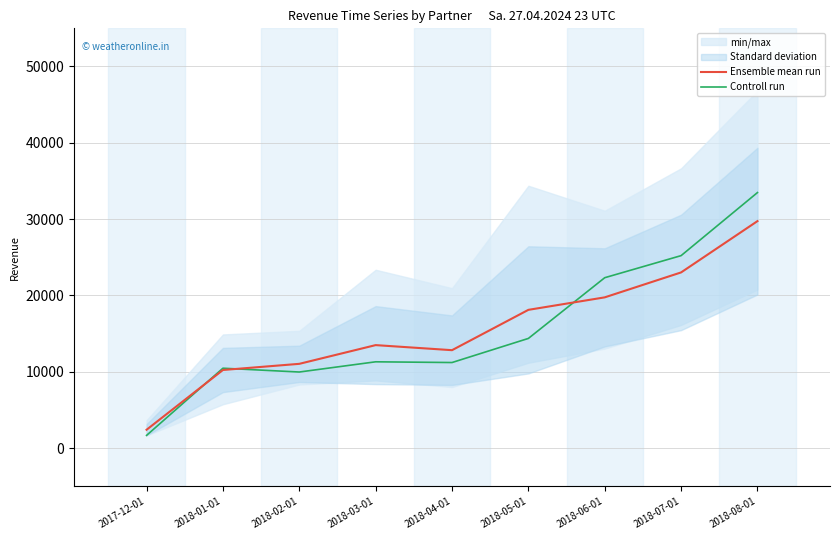

What is the label of the 2nd point from the right?

2018-07-01